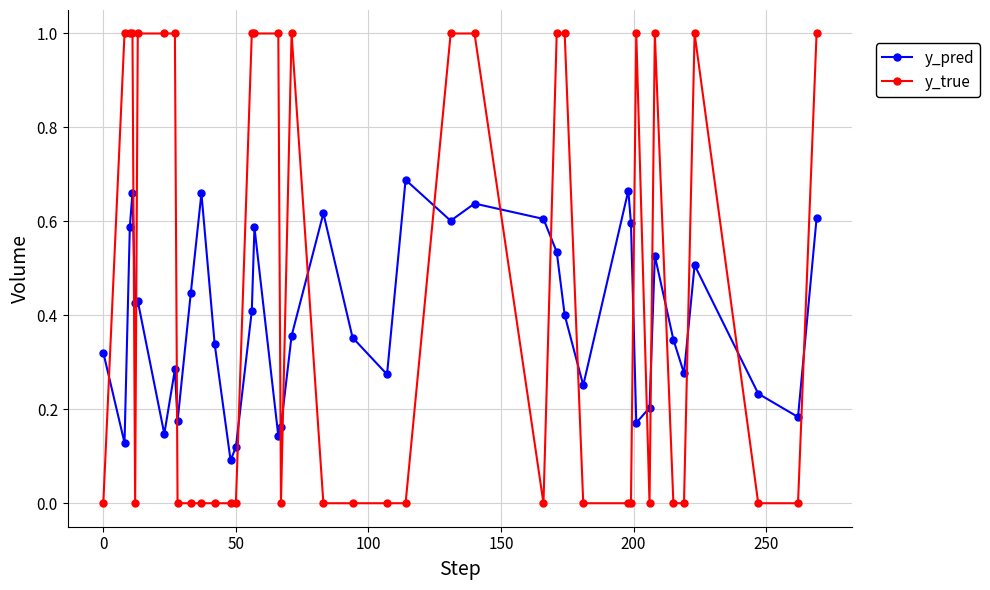

What is the sum of all y_pred values?

15.8